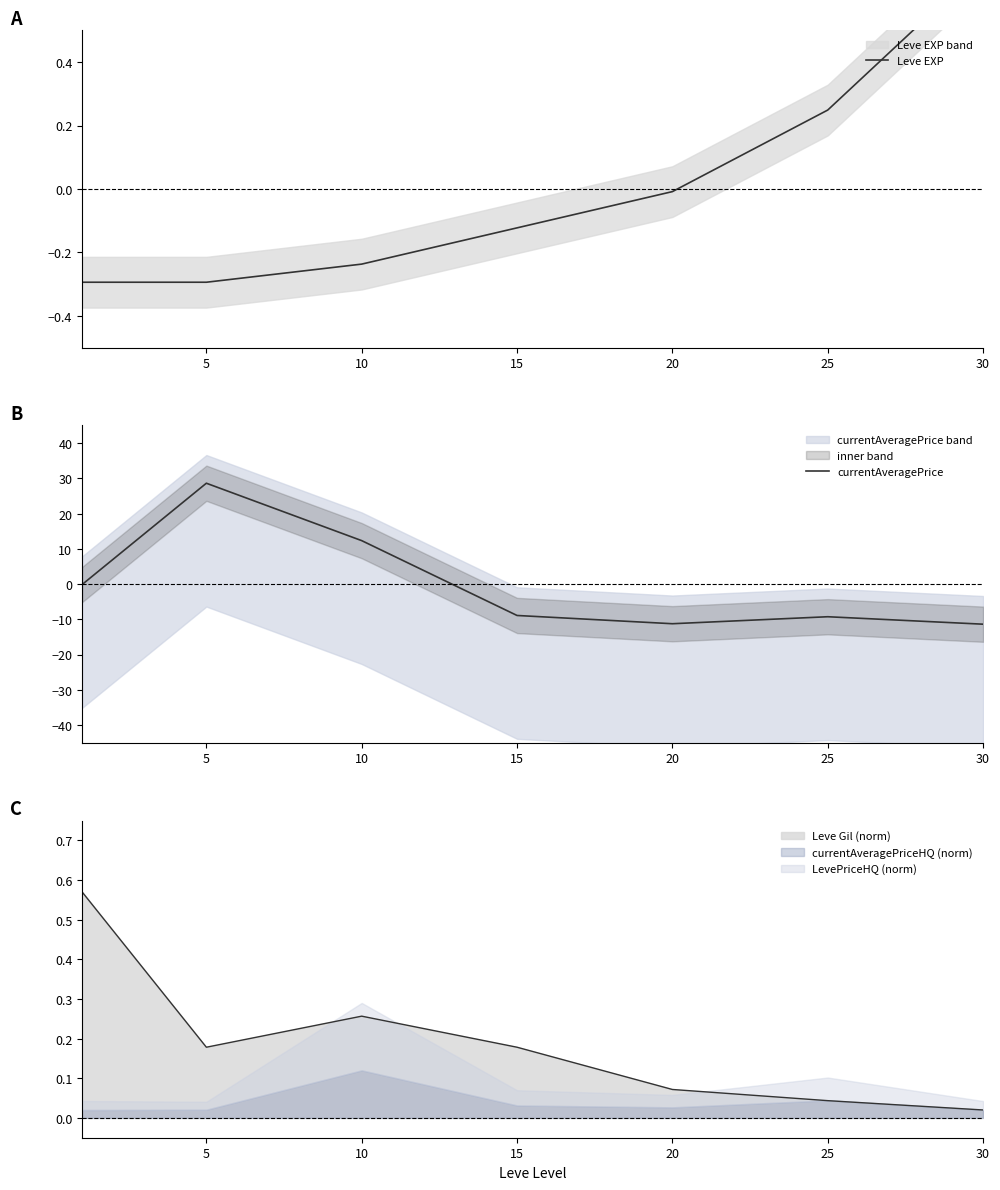

True or false: Leve EXP has more than 1 points higher than both neighbors.

False